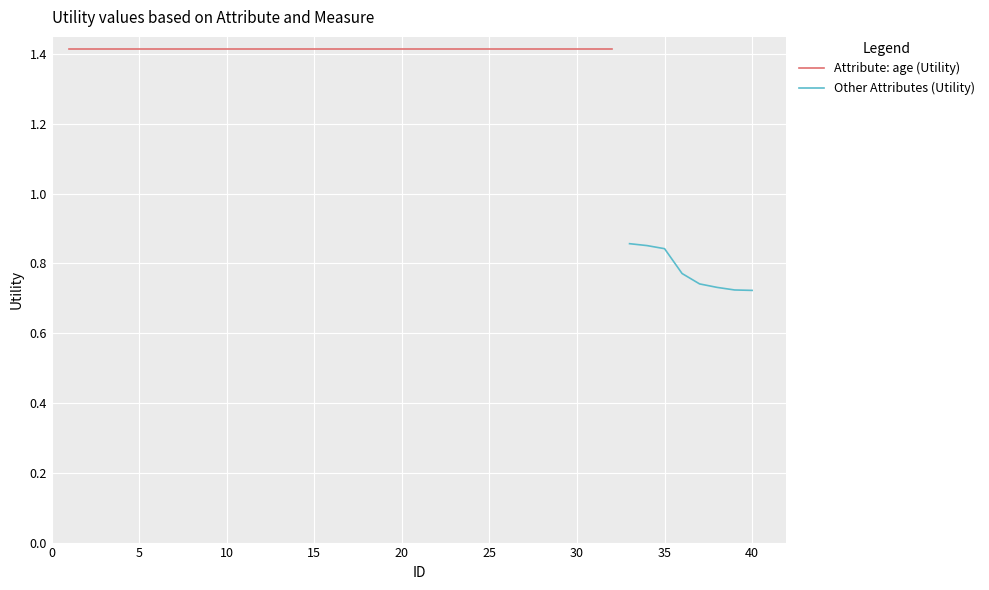

Between 35 and 20, which is larger?

20